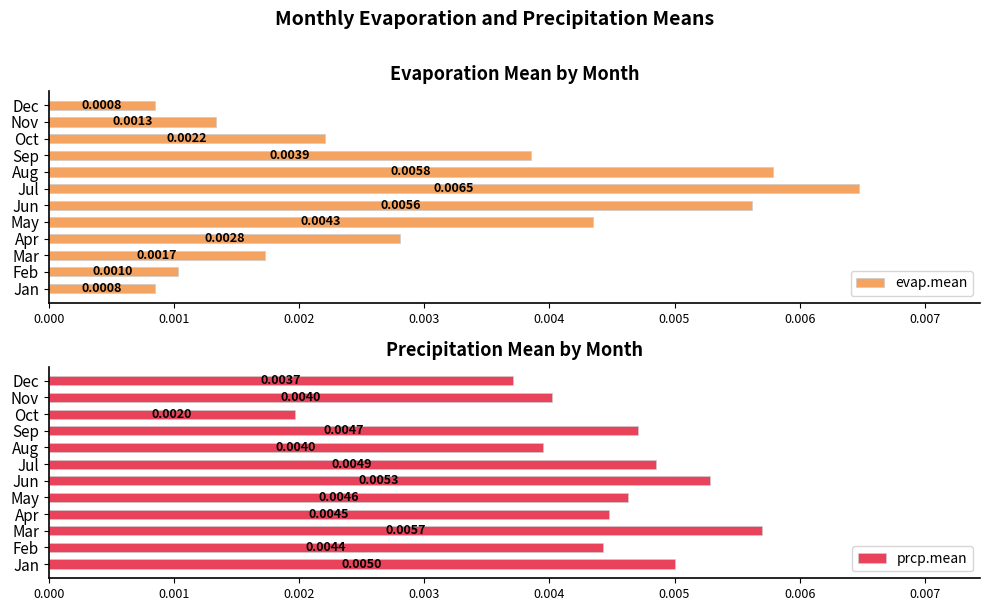

Where is prcp.mean nearest to the value 0?

Oct